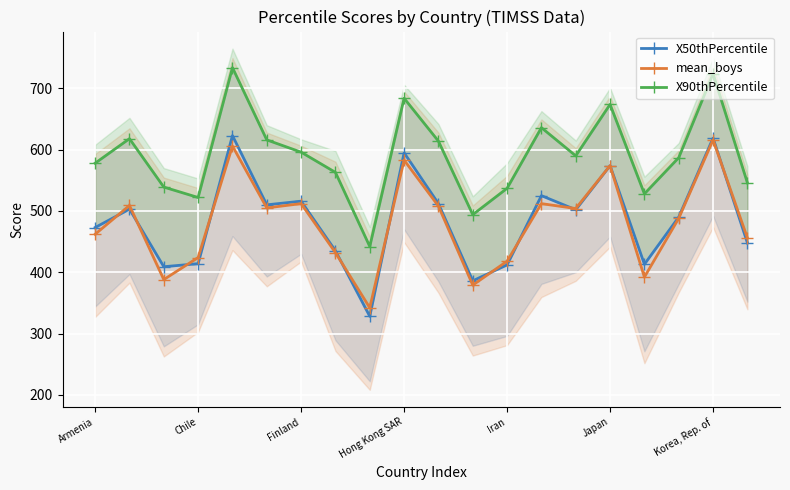

Which series has the widest spread of values?

X50thPercentile